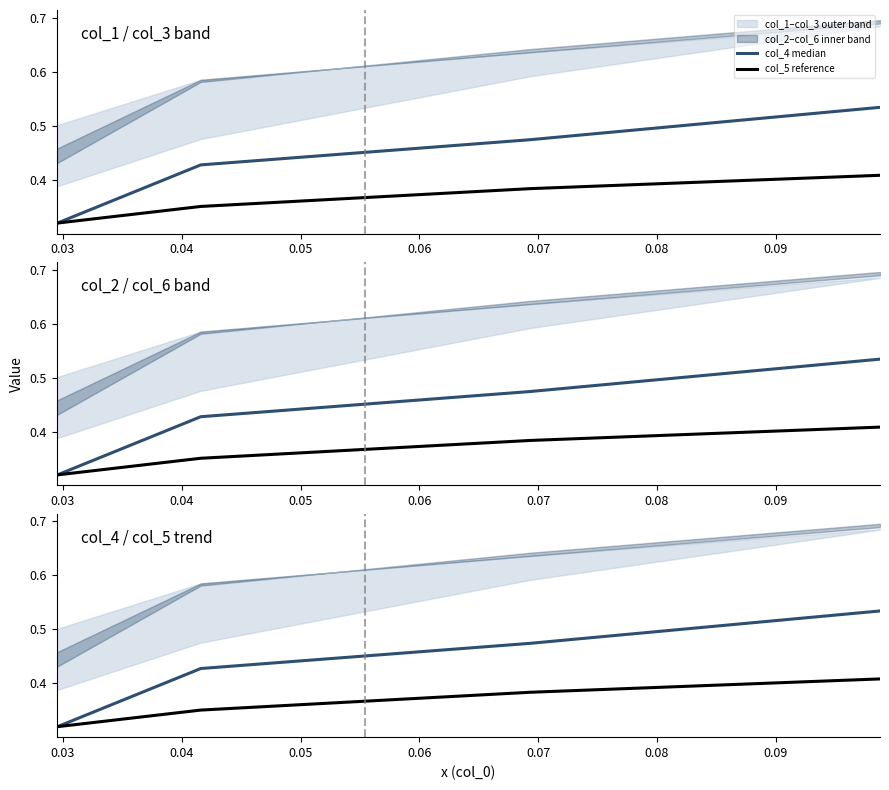

What is the value of the col_5 reference point at the 3rd from the left?

0.4